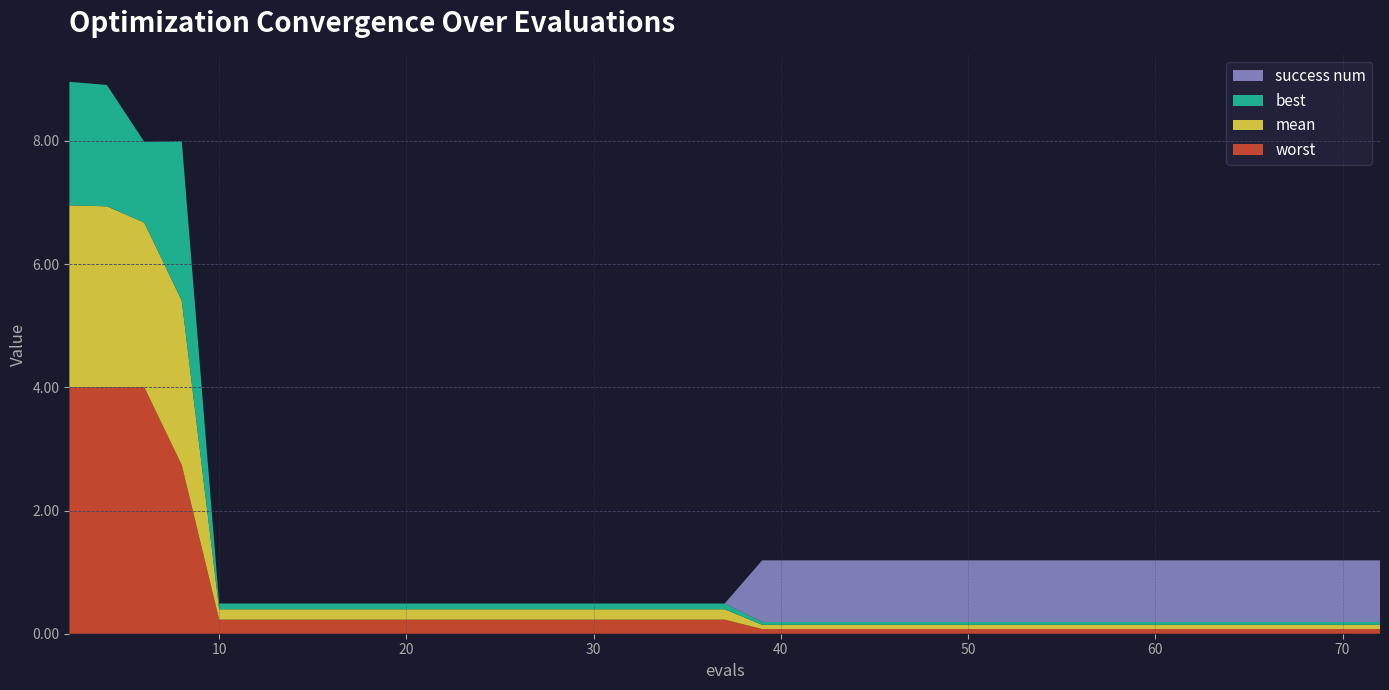

Reading left to right, transcribe all the data shown in this chart.

mean: 3.0	2.9	2.7	2.7	0.2	0.2	0.2	0.2	0.2	0.2	0.2	0.2	0.2	0.2	0.2	0.2	0.2	0.2	0.2	0.2	0.1	0.1	0.1	0.1	0.1	0.1	0.1	0.1	0.1	0.1	0.1	0.1	0.1	0.1	0.1	0.1	0.1	0.1	0.1	0.1
best: 2.0	2.0	1.3	2.6	0.1	0.1	0.1	0.1	0.1	0.1	0.1	0.1	0.1	0.1	0.1	0.1	0.1	0.1	0.1	0.1	0.0	0.0	0.0	0.0	0.0	0.0	0.0	0.0	0.0	0.0	0.0	0.0	0.0	0.0	0.0	0.0	0.0	0.0	0.0	0.0
worst: 4.0	4.0	4.0	2.7	0.2	0.2	0.2	0.2	0.2	0.2	0.2	0.2	0.2	0.2	0.2	0.2	0.2	0.2	0.2	0.2	0.1	0.1	0.1	0.1	0.1	0.1	0.1	0.1	0.1	0.1	0.1	0.1	0.1	0.1	0.1	0.1	0.1	0.1	0.1	0.1
success num: 0.0	0.0	0.0	0.0	0.0	0.0	0.0	0.0	0.0	0.0	0.0	0.0	0.0	0.0	0.0	0.0	0.0	0.0	0.0	0.0	1.0	1.0	1.0	1.0	1.0	1.0	1.0	1.0	1.0	1.0	1.0	1.0	1.0	1.0	1.0	1.0	1.0	1.0	1.0	1.0